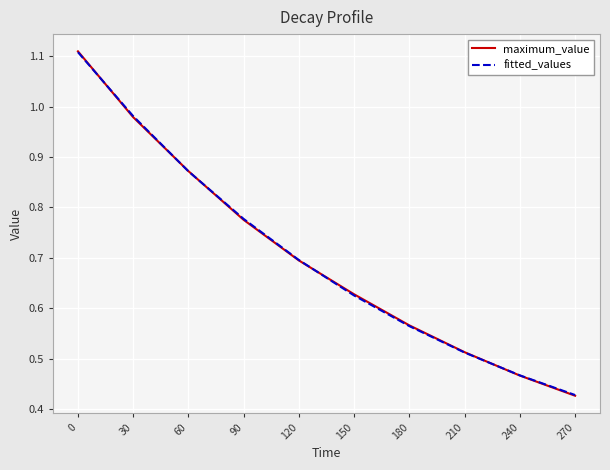

How many series are shown in this chart?

2